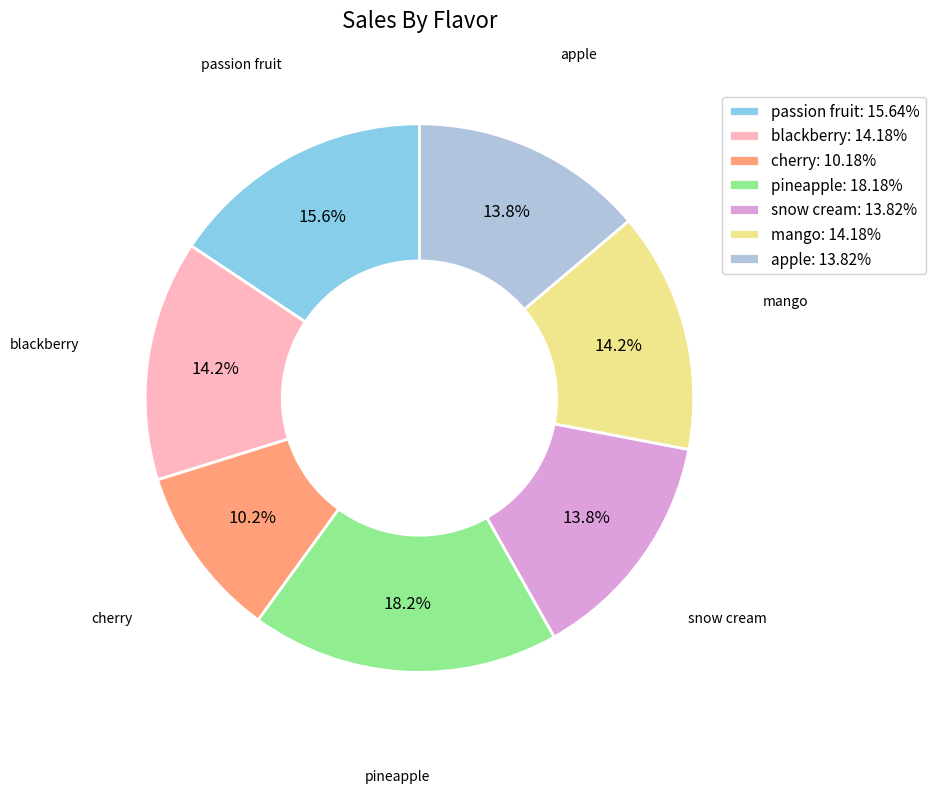

Does any single category account for the majority?

No